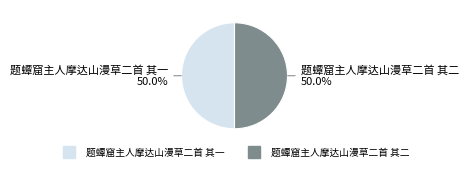

What is the ratio of the value at 题蟫窟主人摩达山漫草二首 其一 to the value at 题蟫窟主人摩达山漫草二首 其二?

1.0